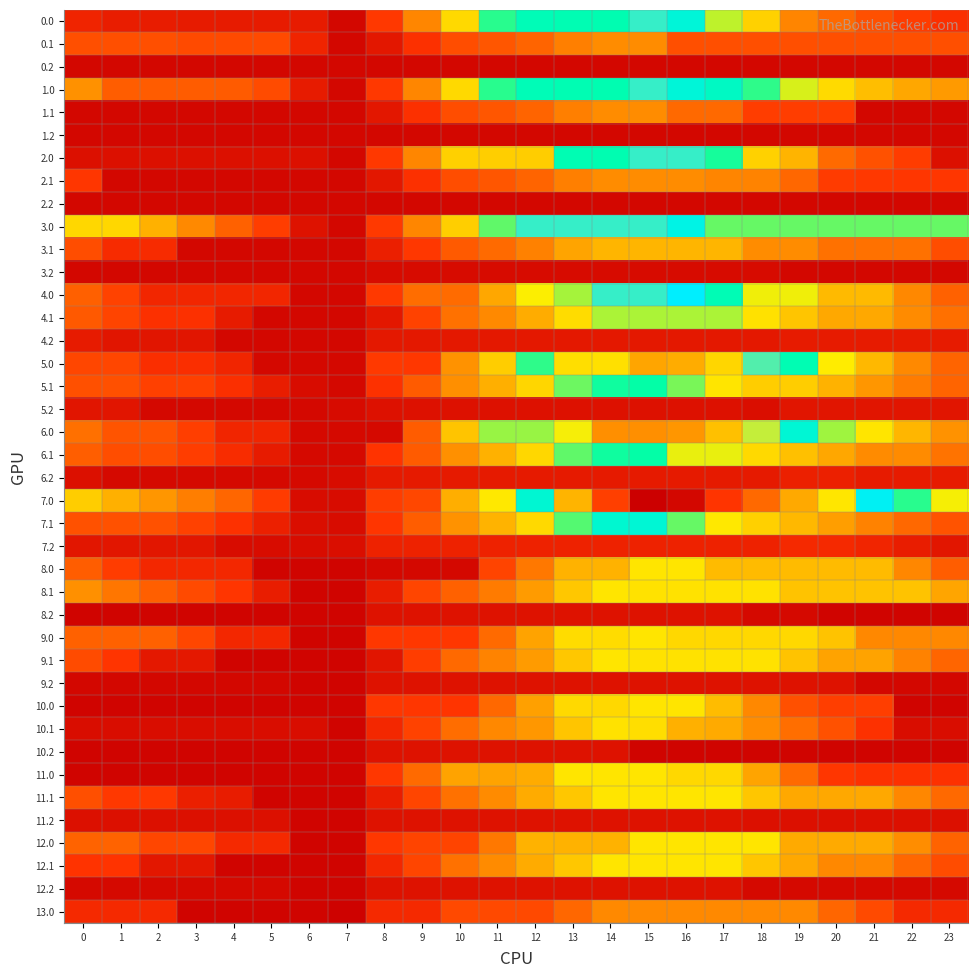

What is the smallest value displayed?

23.6